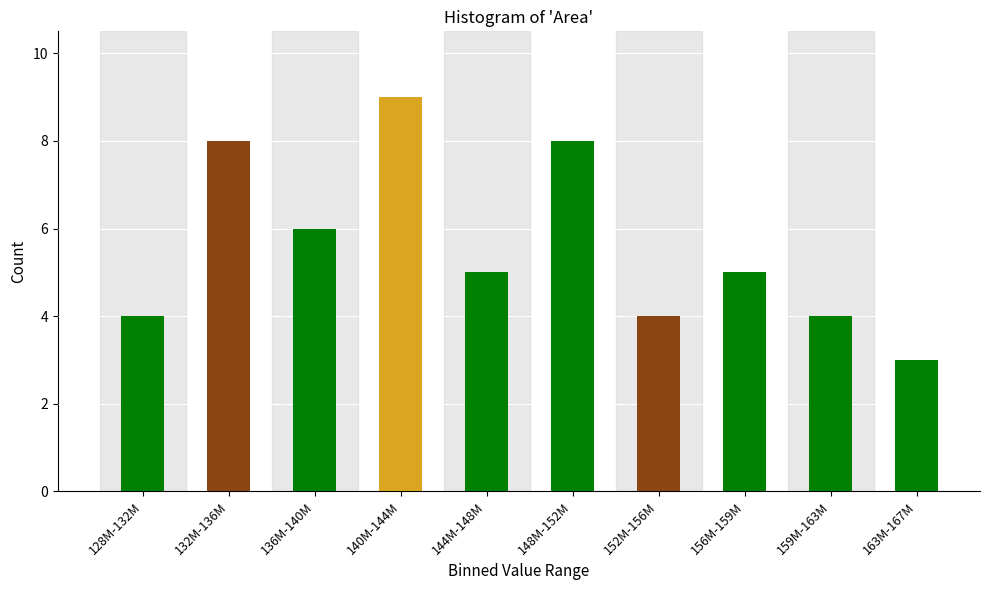

Reading right to left, what are all the values shown in this chart?

163M-167M=3	159M-163M=4	156M-159M=5	152M-156M=4	148M-152M=8	144M-148M=5	140M-144M=9	136M-140M=6	132M-136M=8	128M-132M=4